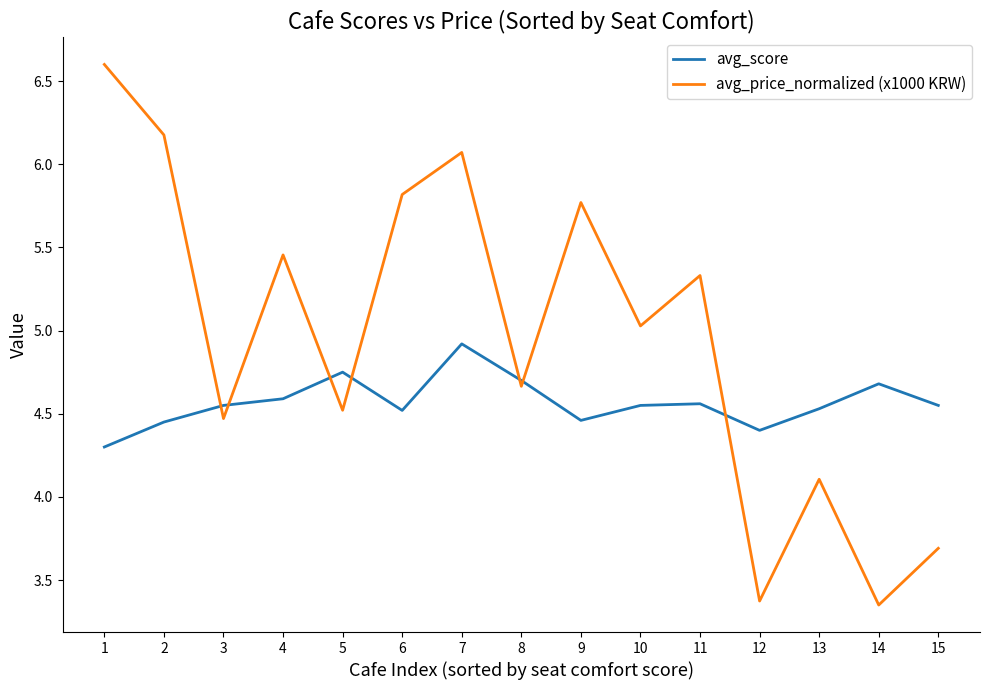

What is the difference between the avg_score values at 5 and 13?

0.2